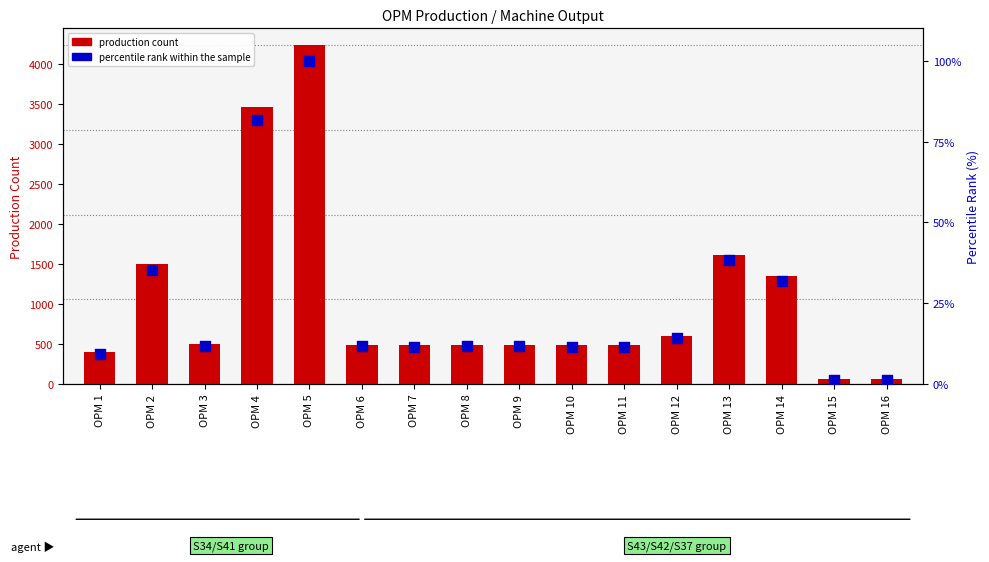

Is the value of production count at OPM 9 greater than the value of percentile rank within the sample at OPM 12?

Yes